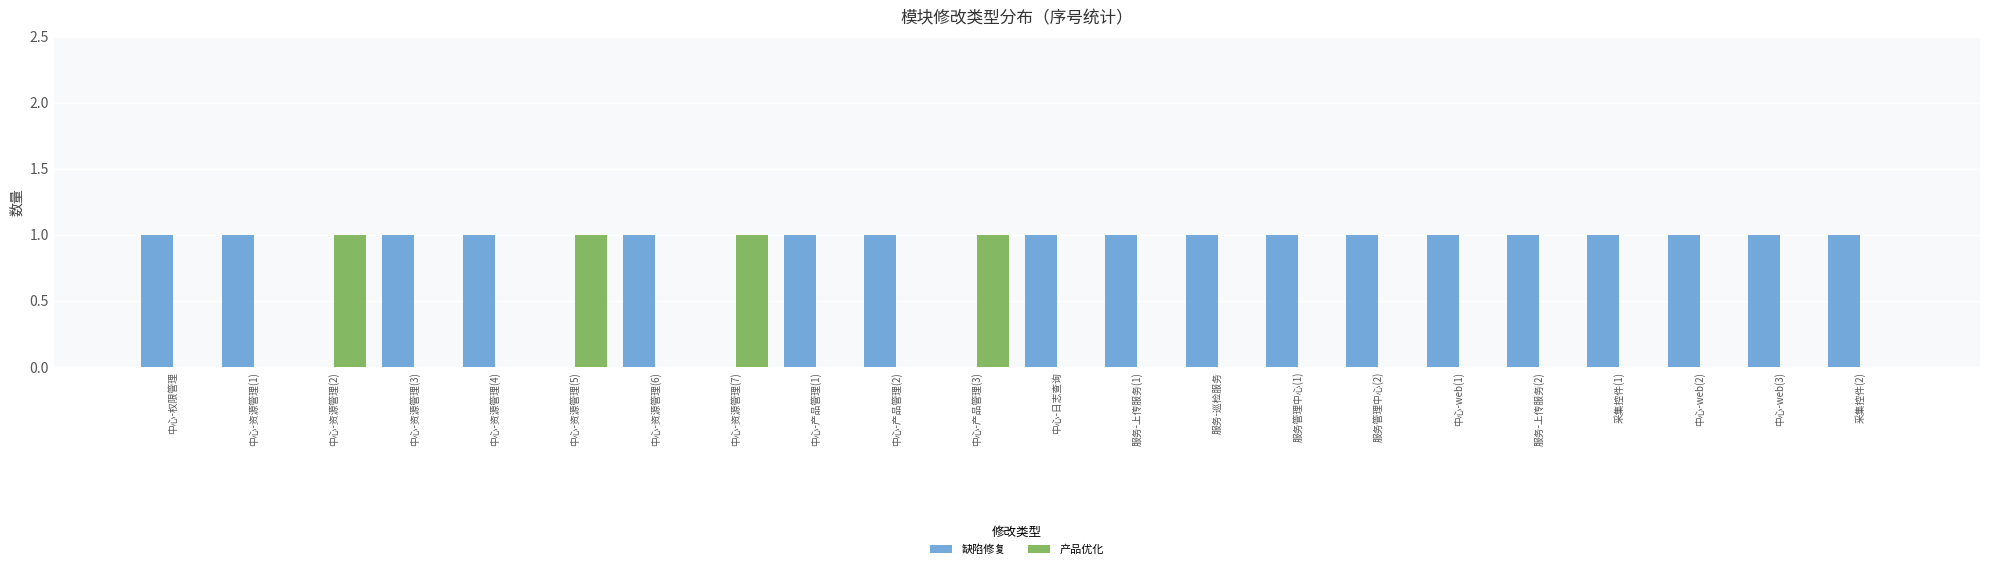

Are the bars horizontal?

No